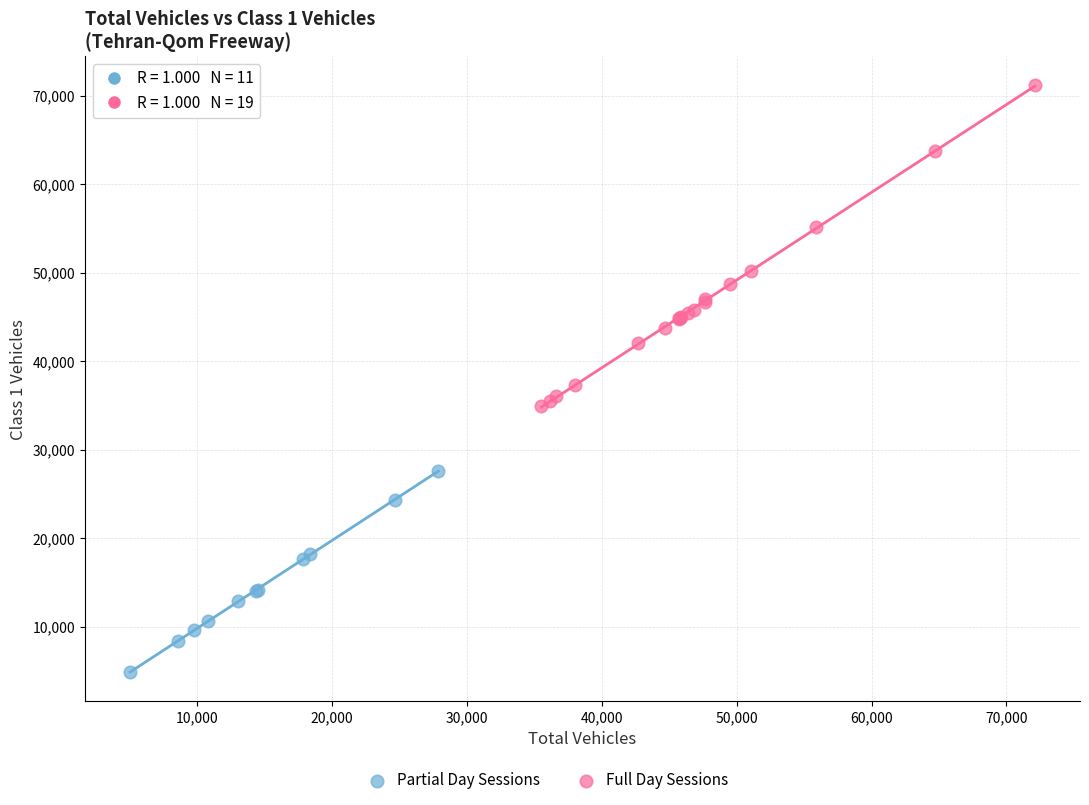

Which series has the largest Y range (max minus min)?

Full Day Sessions